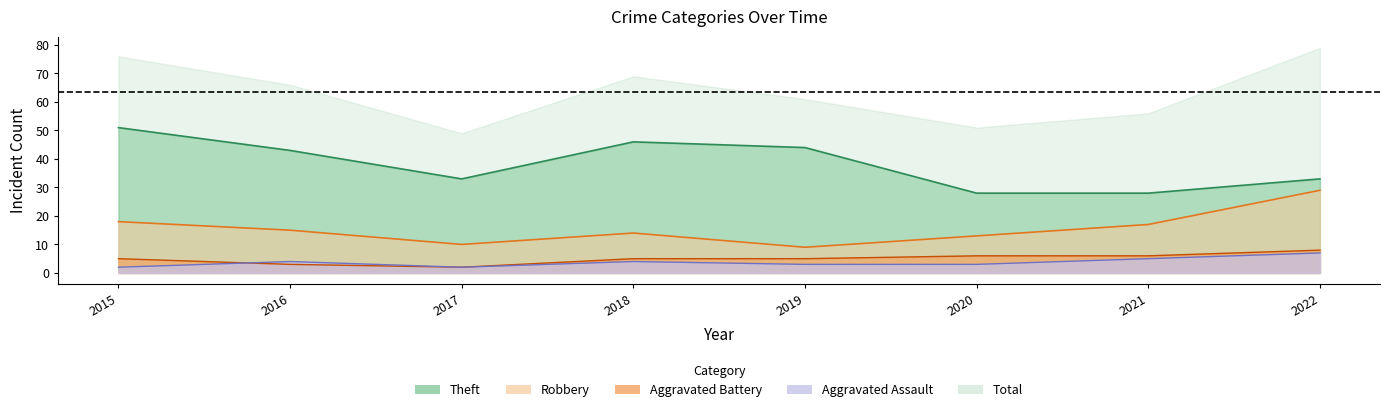

Does the chart display data point markers on the line(s)?

No